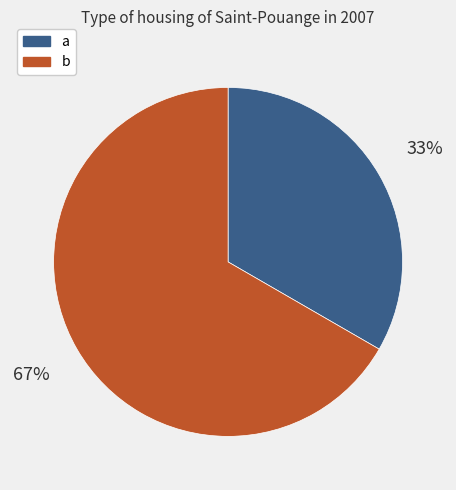

What is the ratio of the value at a to the value at b?

0.5